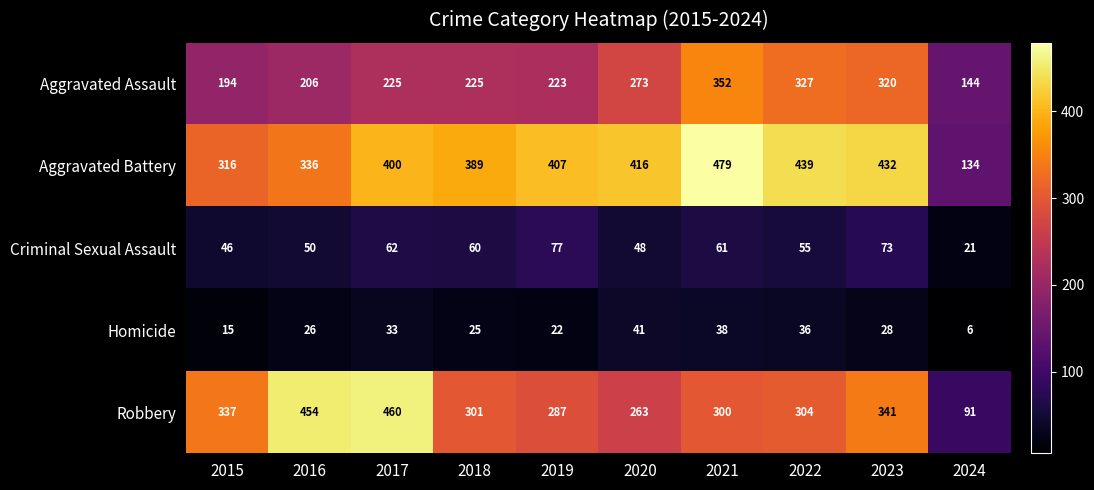

What is the maximum value shown in the chart?

479